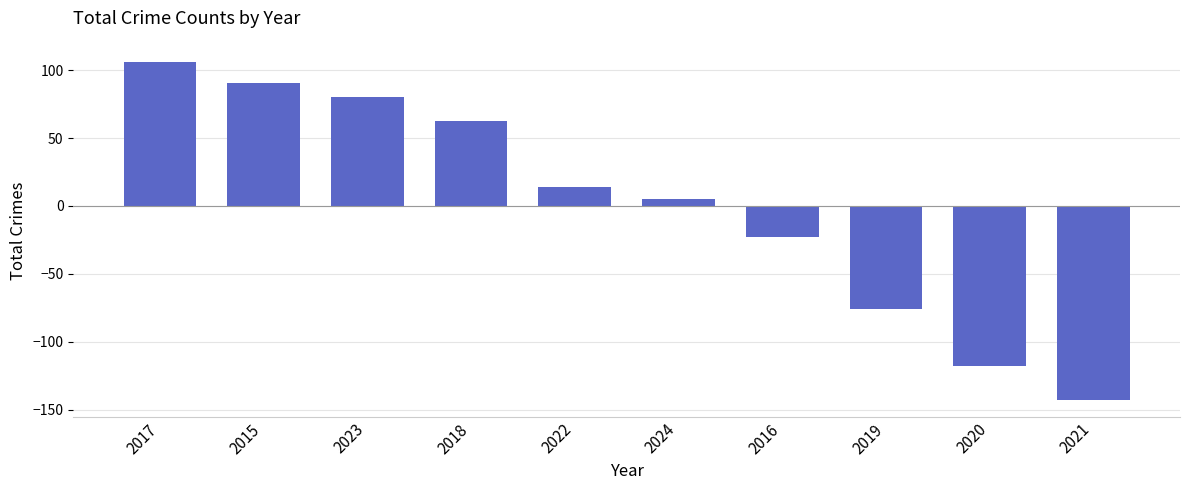

Between 2023 and 2022, which is larger?

2023